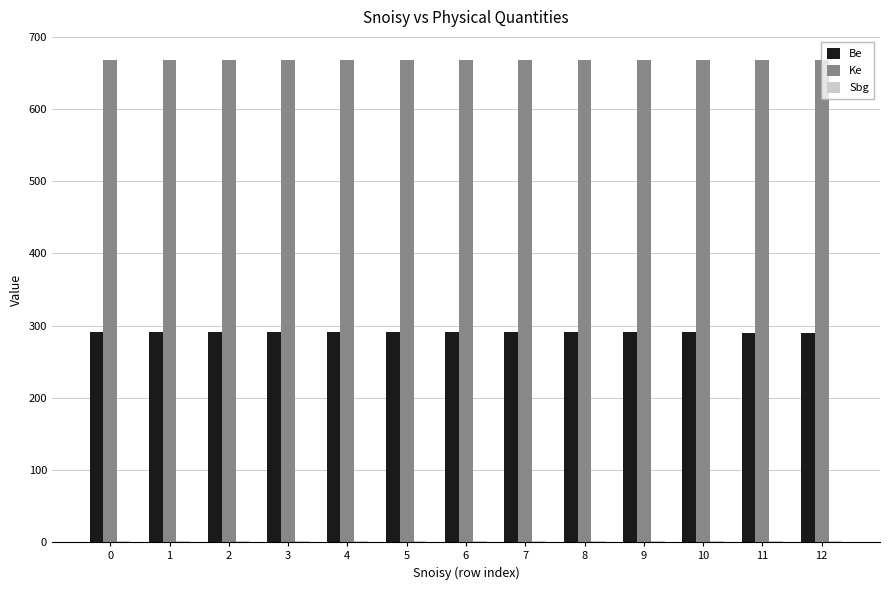

How many groups of bars are there?

13